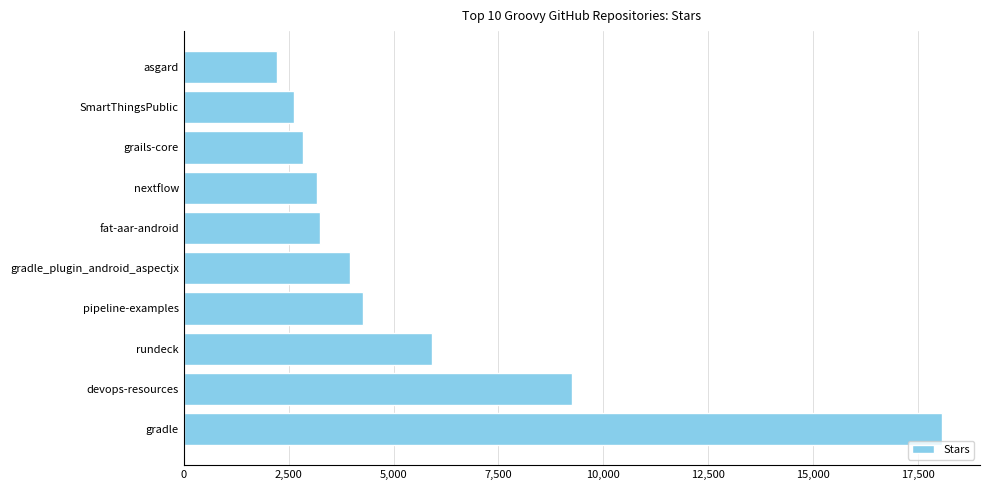

At which category does the chart reach its minimum across all series?

asgard